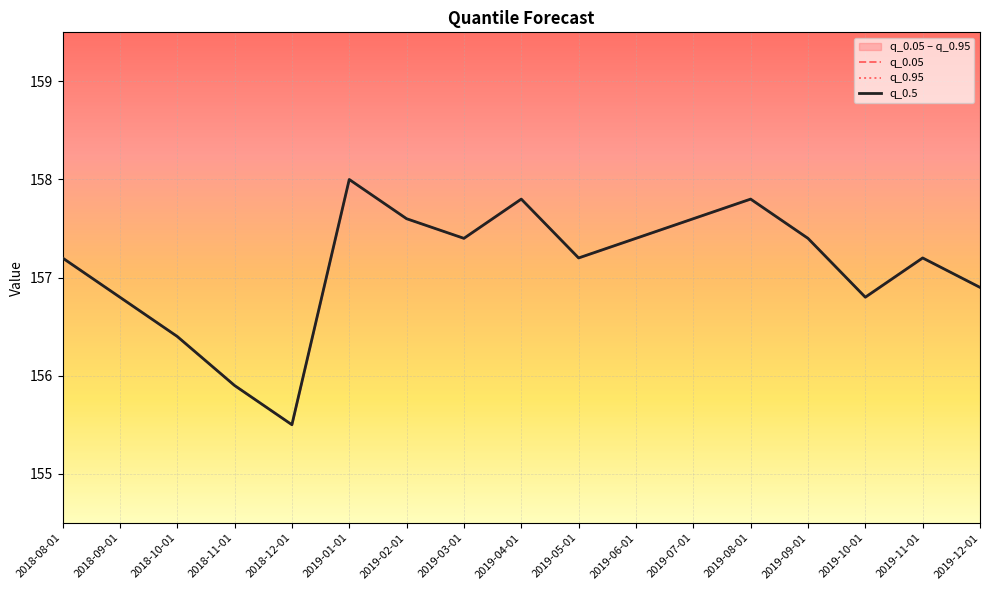

The value of q_0.05 at 2019-06-01 is 264.1. True or false?

False